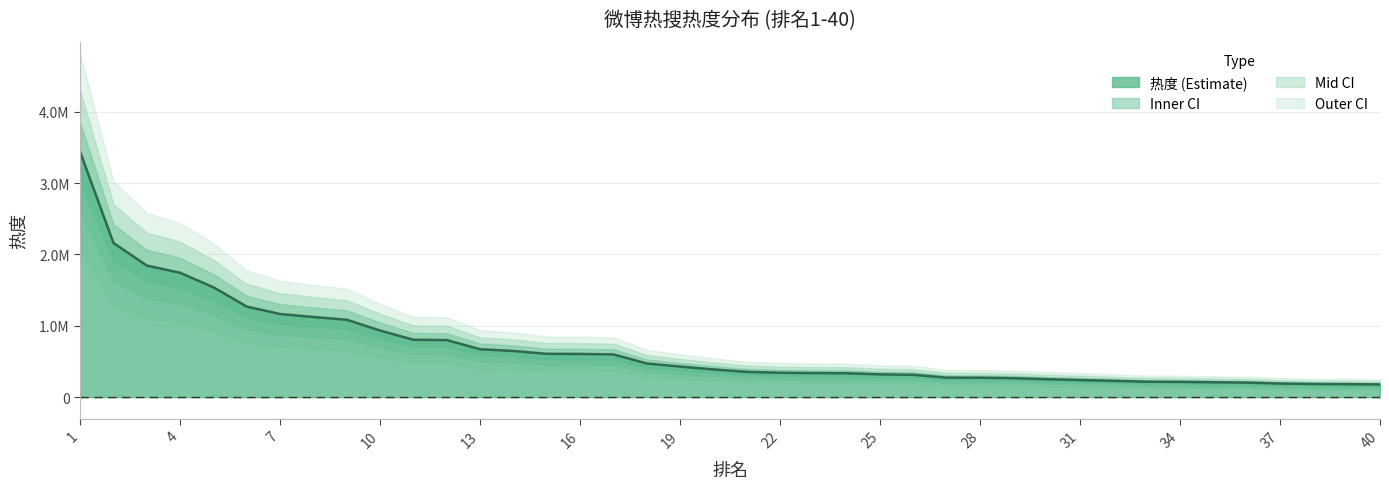

Reading left to right, transcribe all the data shown in this chart.

1=3434398	2=2159668	3=1843421	4=1742606	5=1539184	6=1268818	7=1165210	8=1122652	9=1085237	10=933449	11=804371	12=800210	13=671484	14=647402	15=607387	16=605682	17=599117	18=472553	19=428939	20=388636	21=354988	22=342383	23=337690	24=335627	25=319477	26=313557	27=273898	28=272415	29=266310	30=251914	31=239965	32=228846	33=216793	34=214155	35=209091	36=204350	37=191765	38=184701	39=182611	40=178833